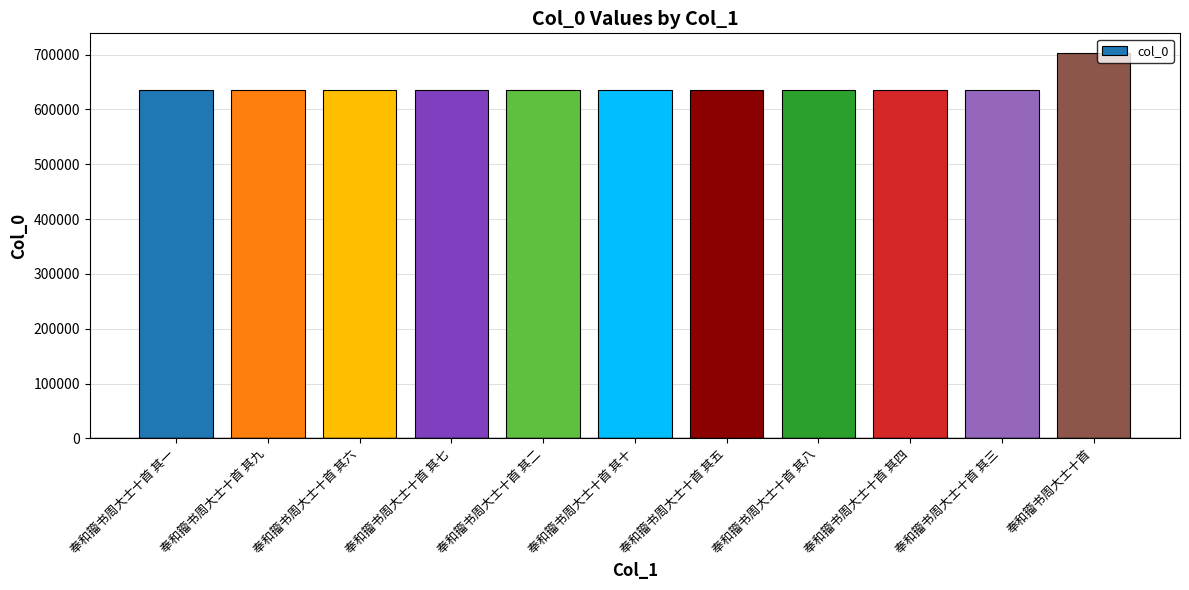

Approximately how many times larger is the value at 奉和籀书周大士十首 其九 compared to 奉和籀书周大士十首 其三?

1.0